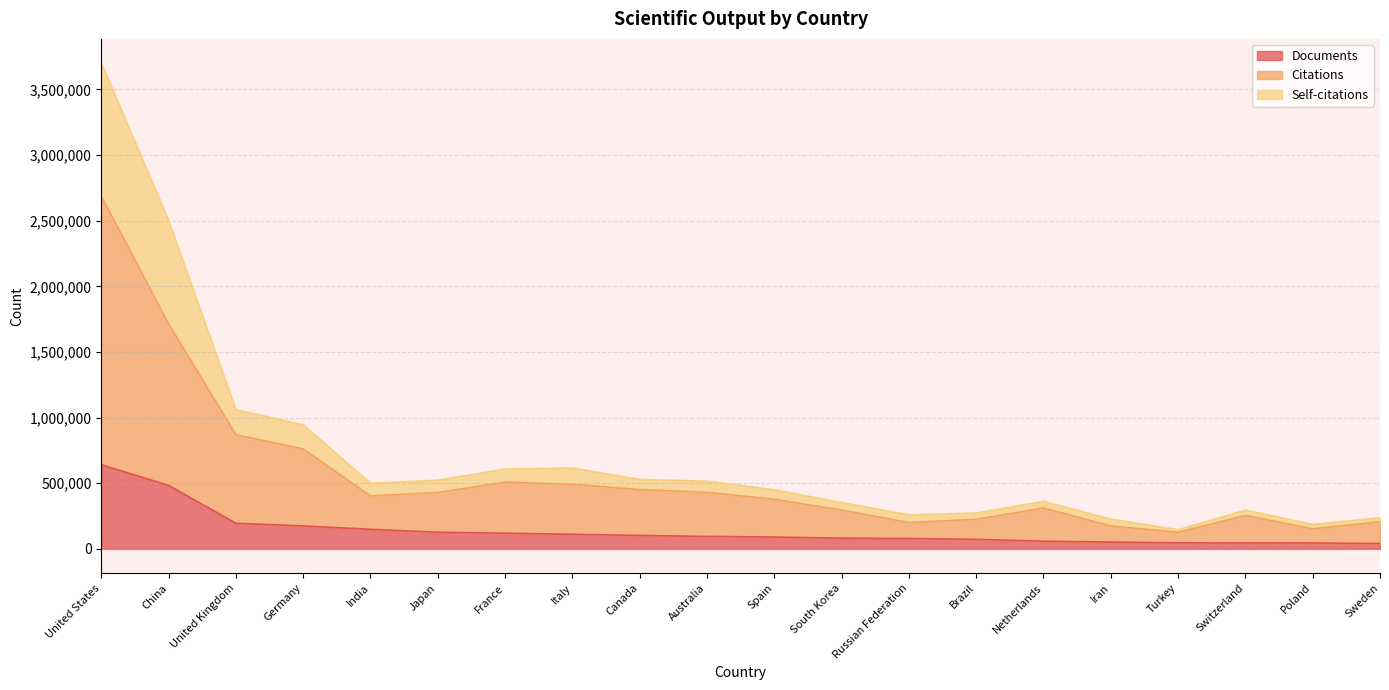

At which category is the sum across all series the highest?

United States